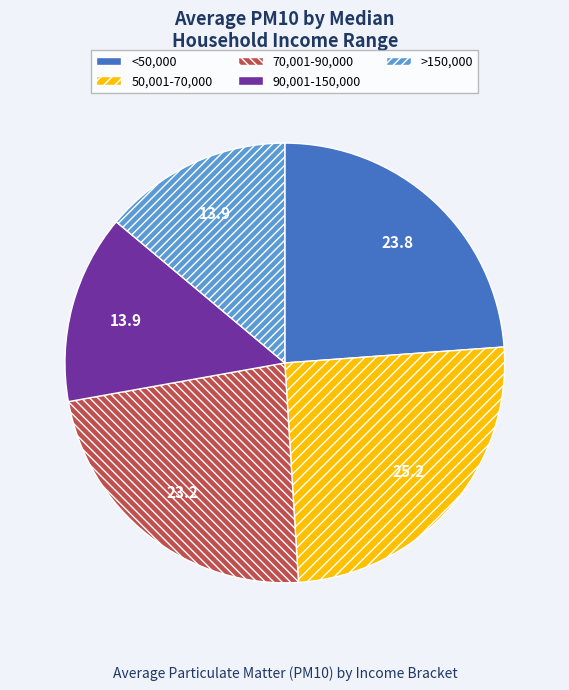

What is the largest slice in the pie chart?

50,001-70,000